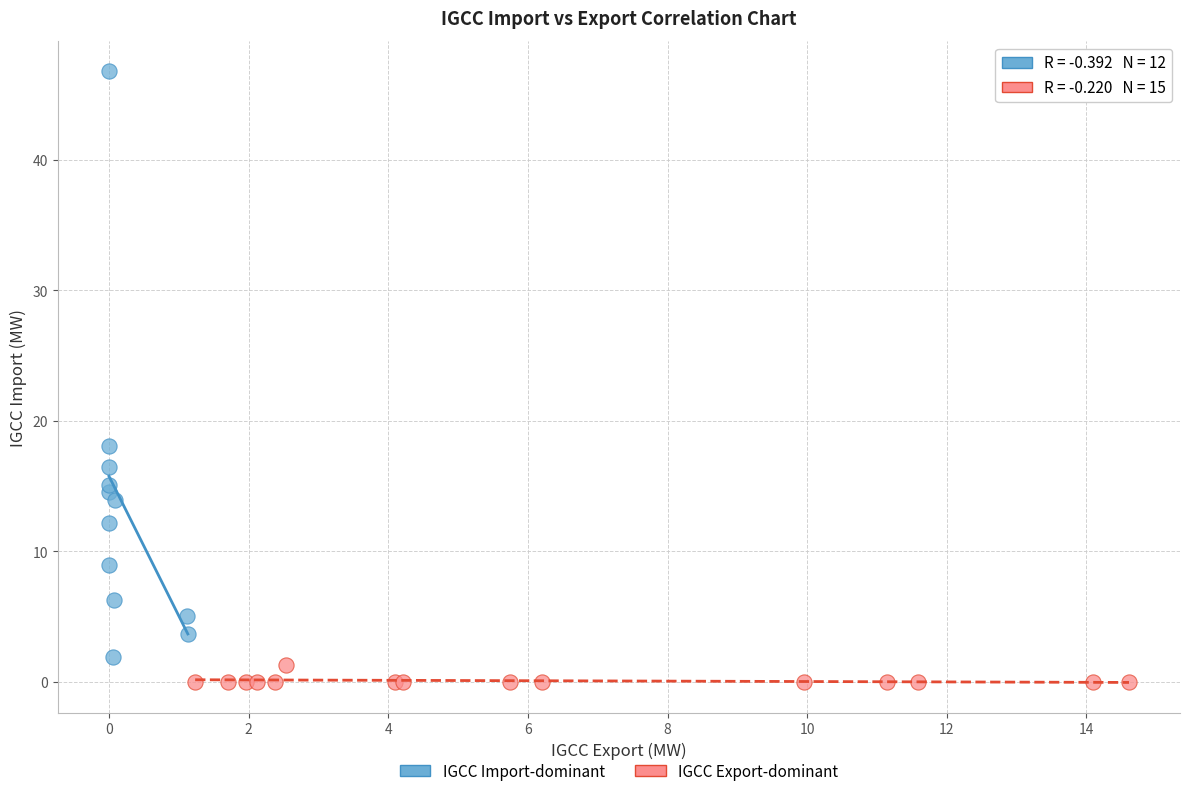

Which series contains the highest Y value?

IGCC Import-dominant